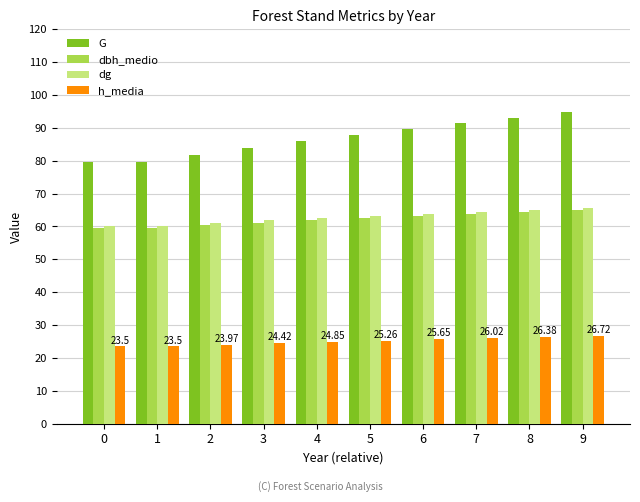

What are all the series names shown in the legend?

G, dbh_medio, dg, h_media